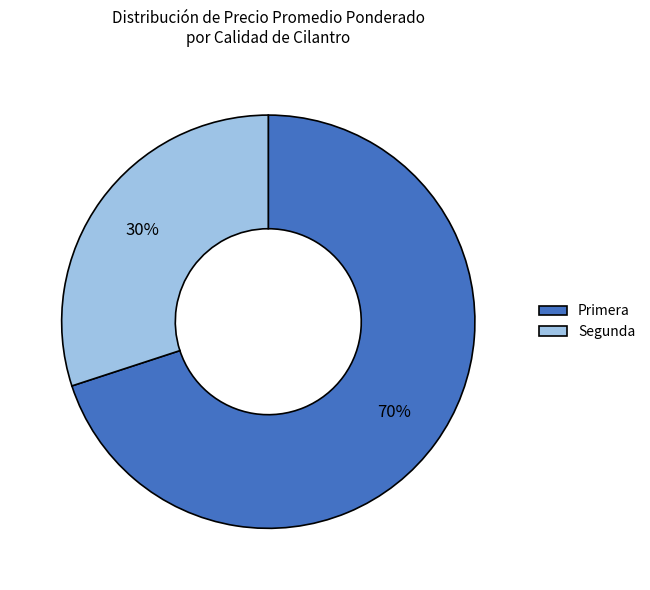

True or false: Primera accounts for 56% of the total.

False